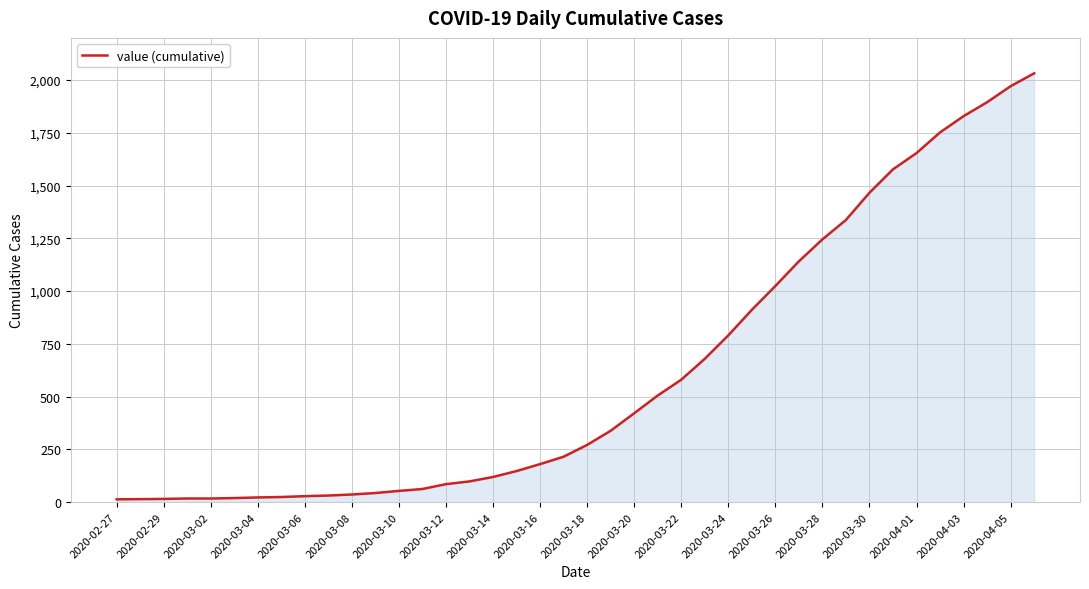

What is the greatest value displayed?

2032